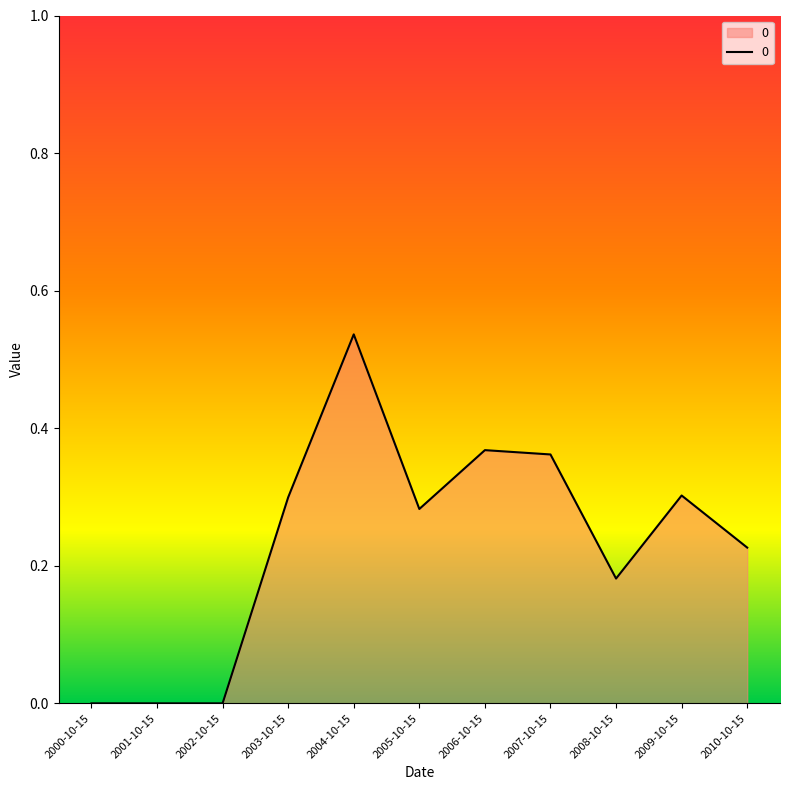

The chart shows a value of 0.5 at 2003-10-15. True or false?

False